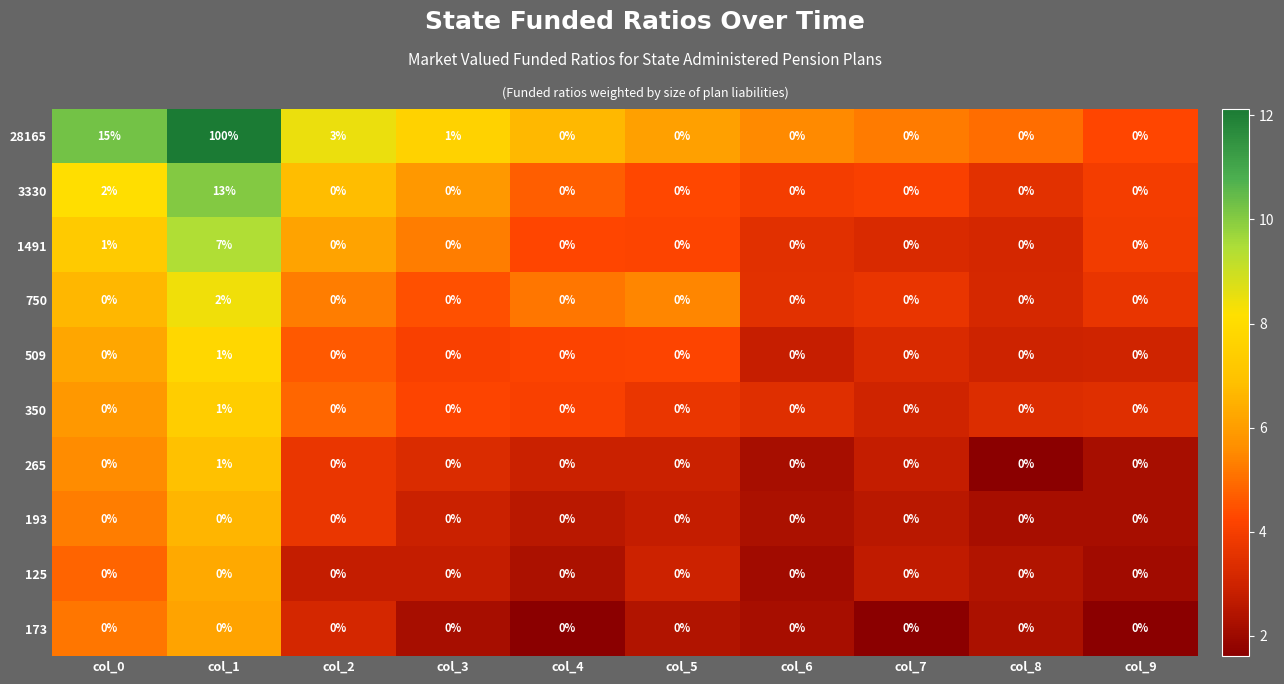

What is the spread (max minus min) of values at col_6?

0